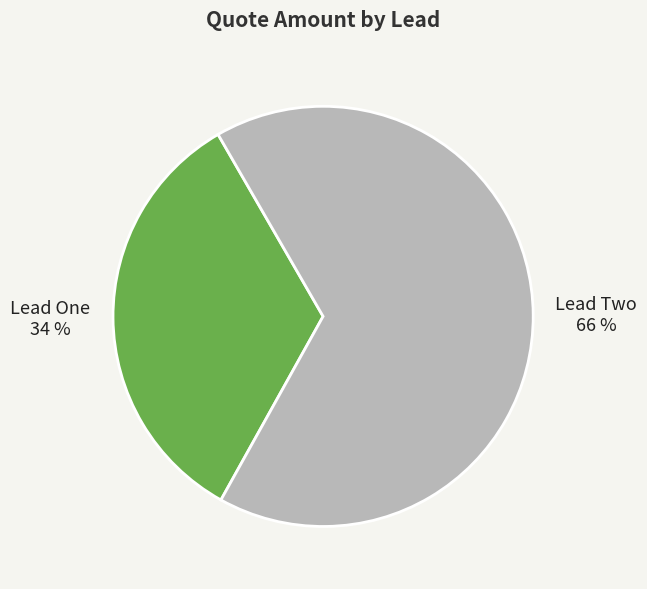

Which slice is the smallest?

Lead One